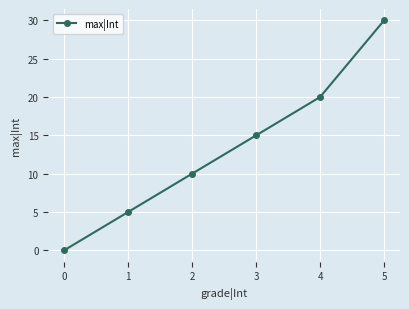

How many data points are less than 15?

3